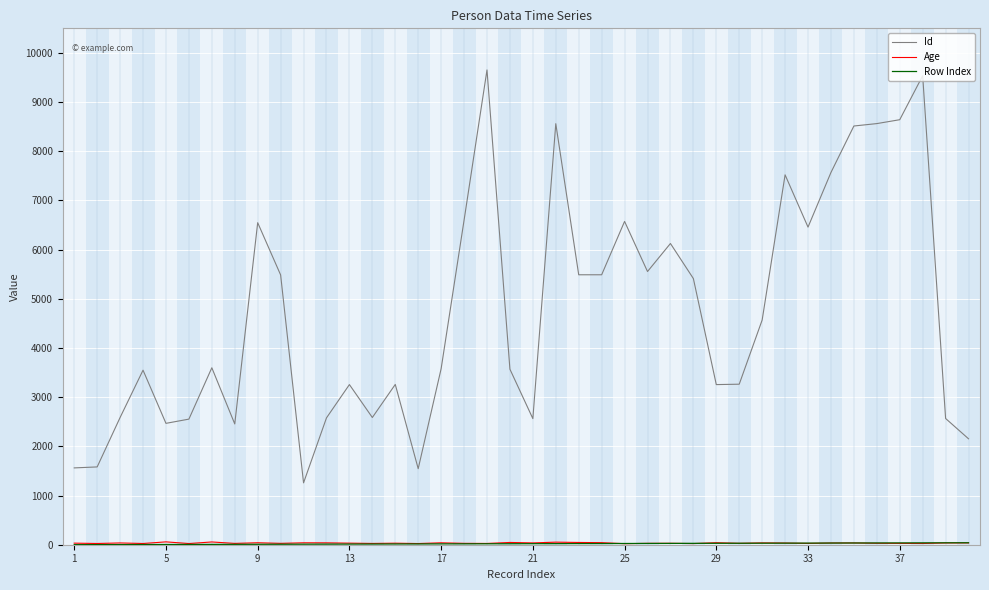

Which series has the largest range (max minus min)?

Id